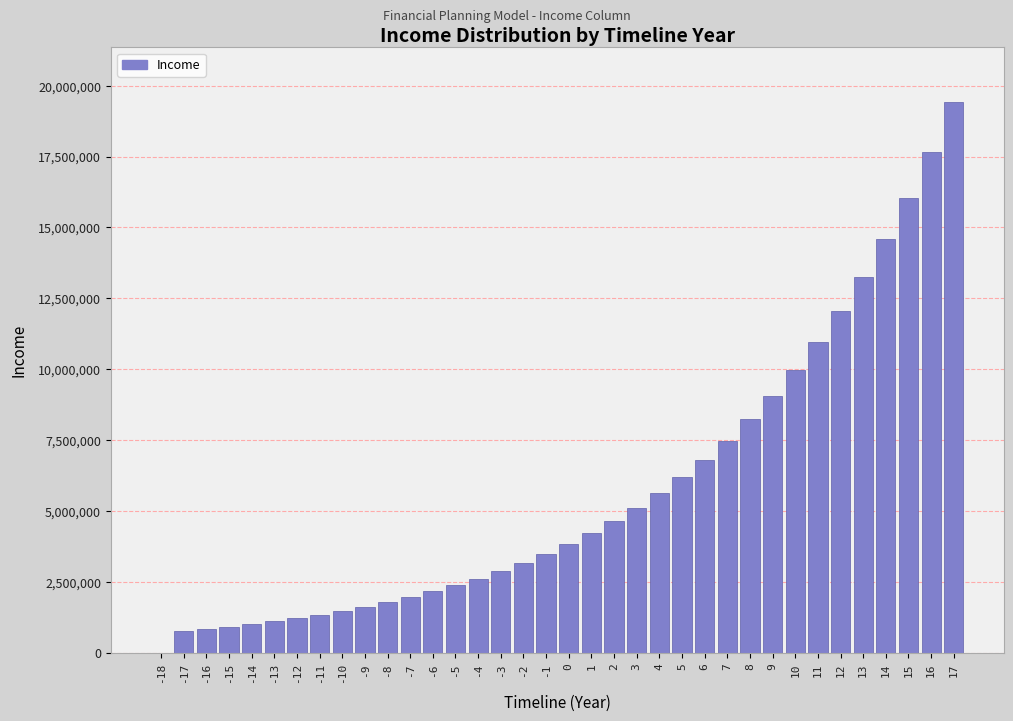

What is the ratio of the value at 6 to the value at 1?

1.6